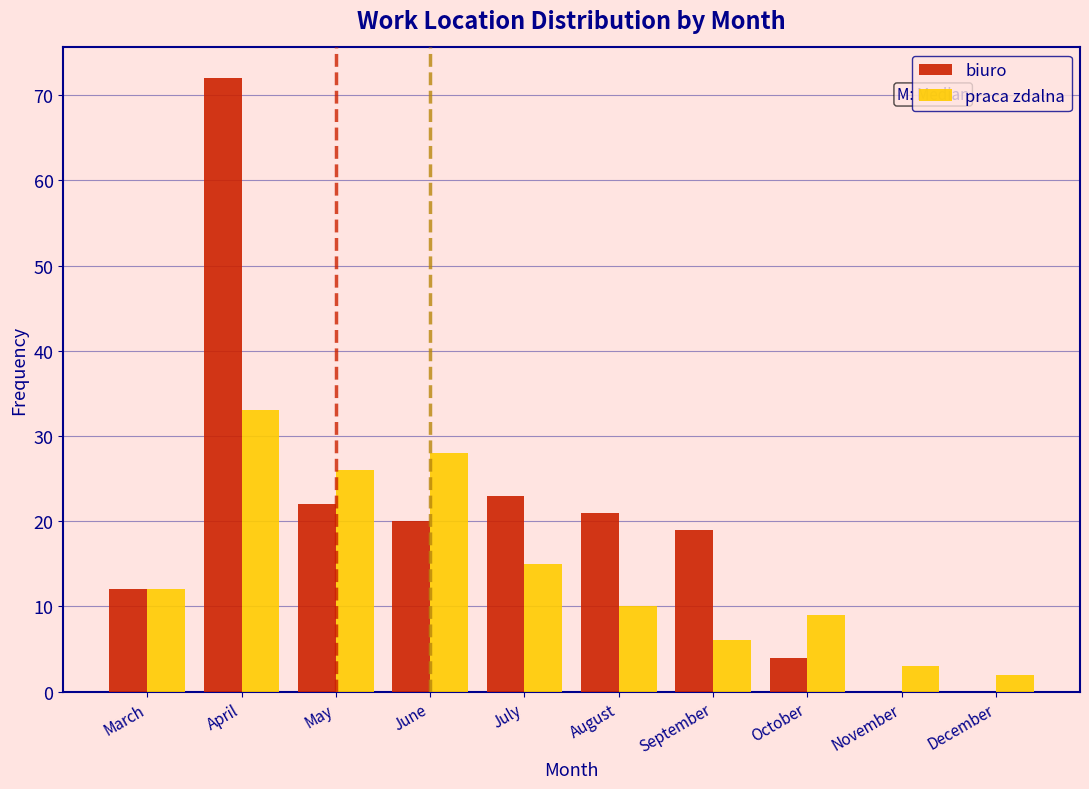

Reading right to left, extract all data points from this chart.

biuro: December=0	November=0	October=4	September=19	August=21	July=23	June=20	May=22	April=72	March=12
praca zdalna: December=2	November=3	October=9	September=6	August=10	July=15	June=28	May=26	April=33	March=12